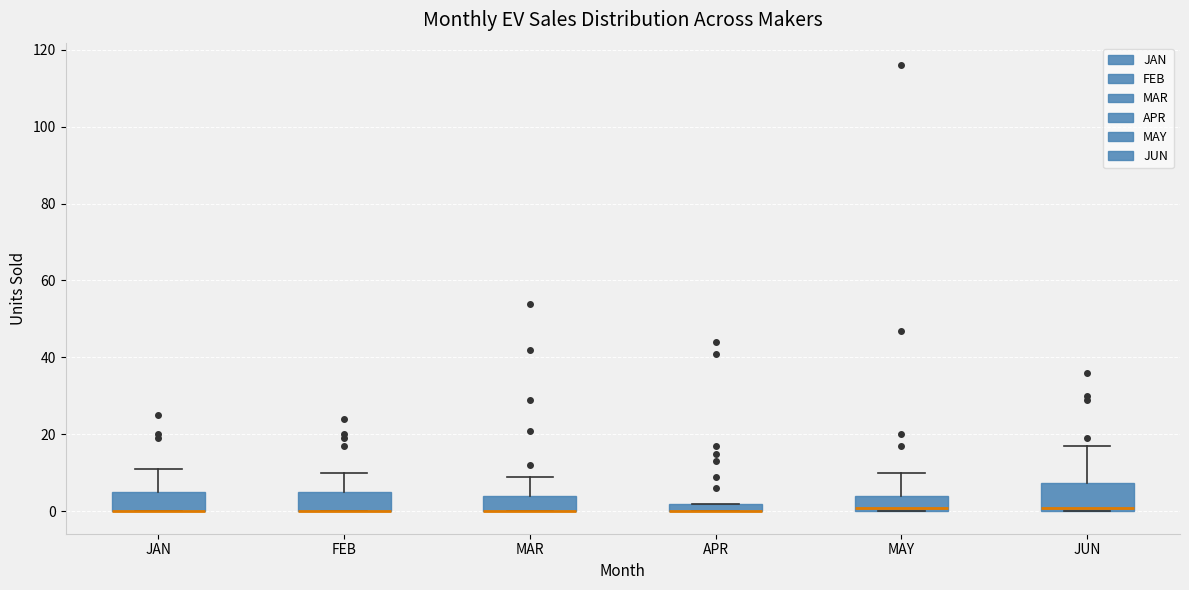

Which box is the tallest, from its lower edge to its upper edge?

JUN